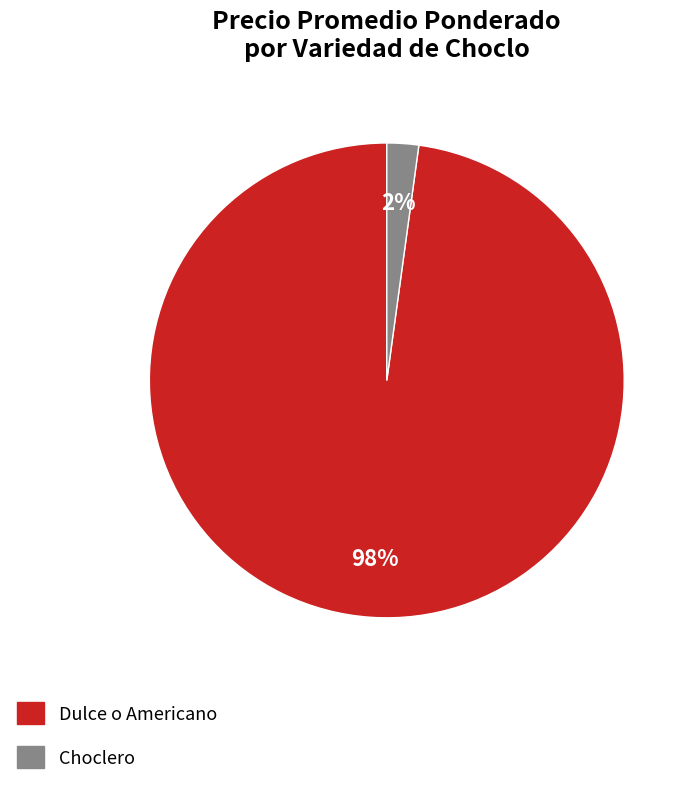

Which has a higher value, Dulce o Americano or Choclero?

Dulce o Americano